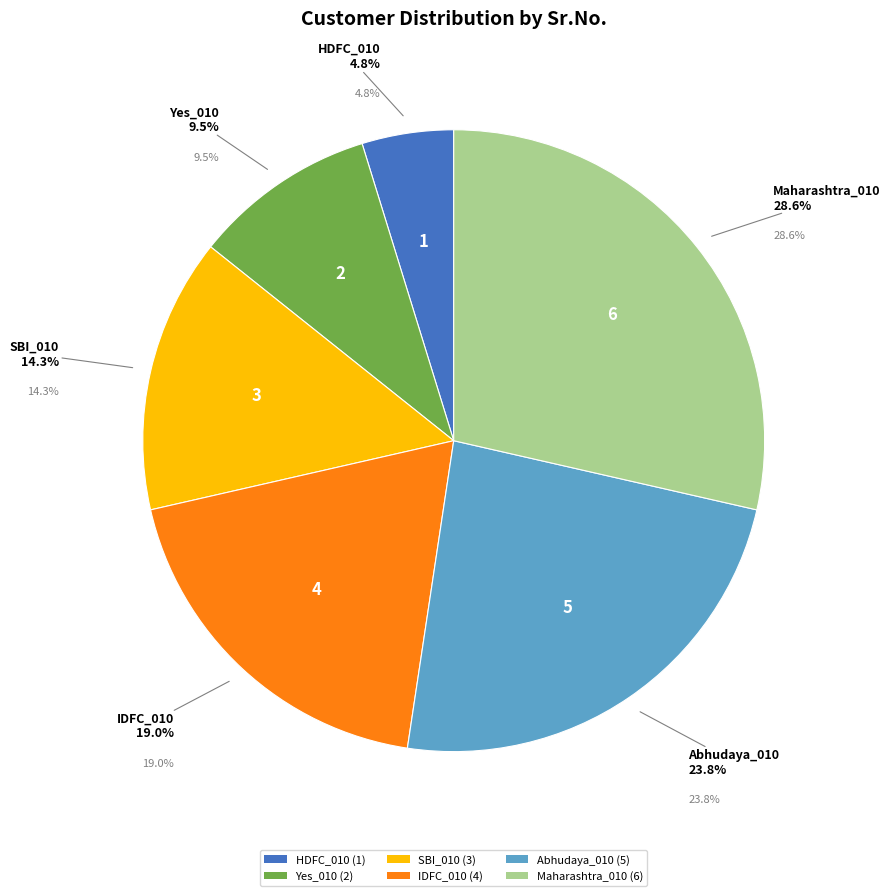

To the nearest percent, what portion does SBI_010 represent?

14%